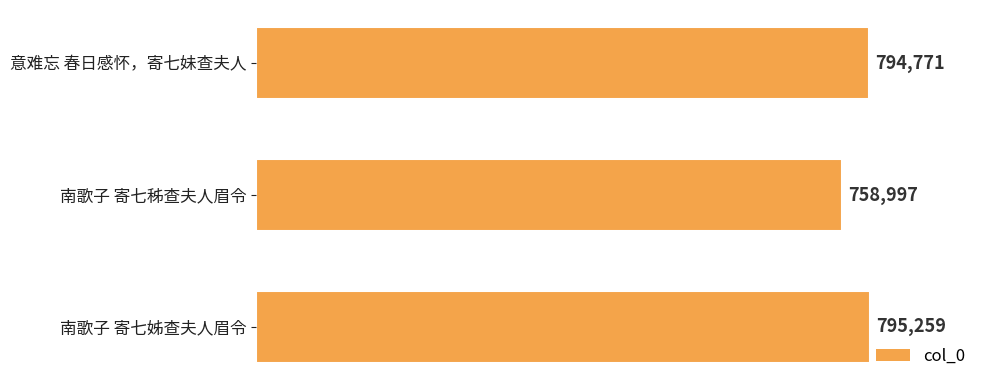

Reading top to bottom, transcribe all the data shown in this chart.

794771	758997	795259